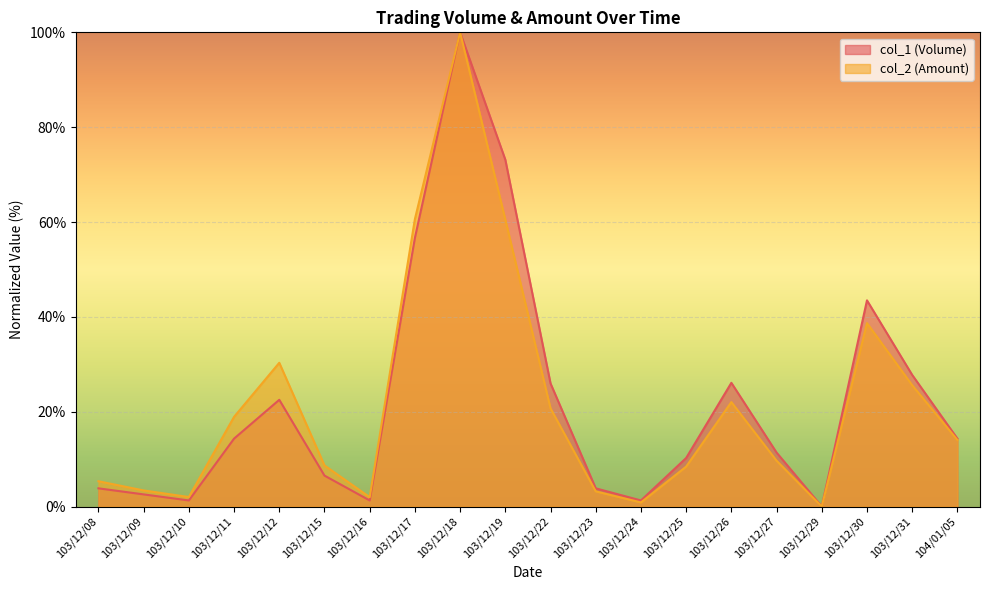

What is the difference between the highest and lowest values at 103/12/23?

0.6